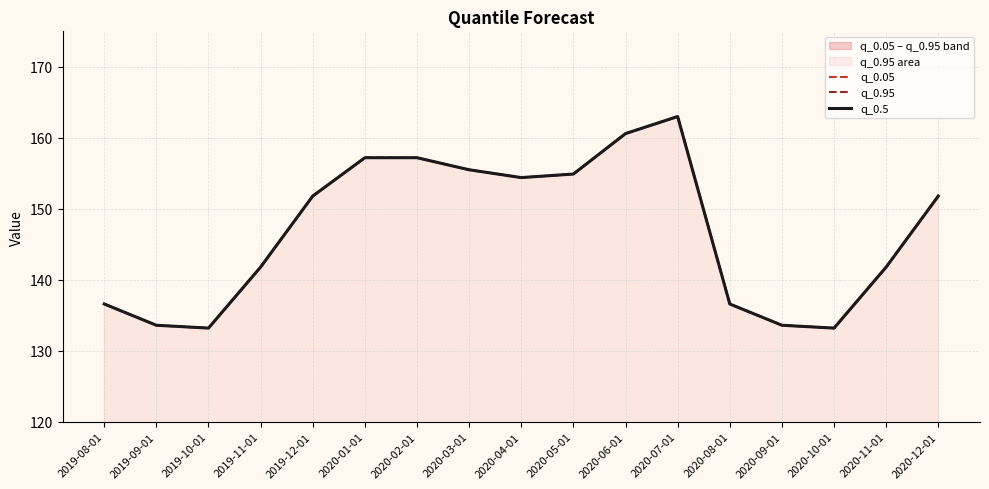

Is the value of q_0.5 at 2020-04-01 greater than the value of q_0.05 at 2020-11-01?

Yes